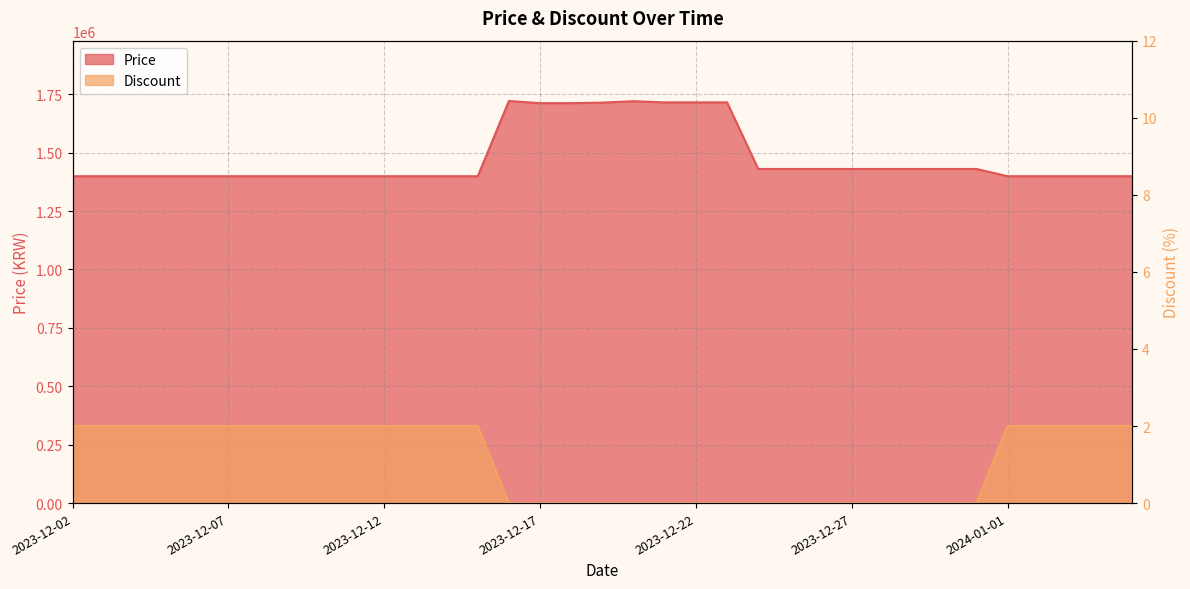

How many lines are shown in the chart?

2